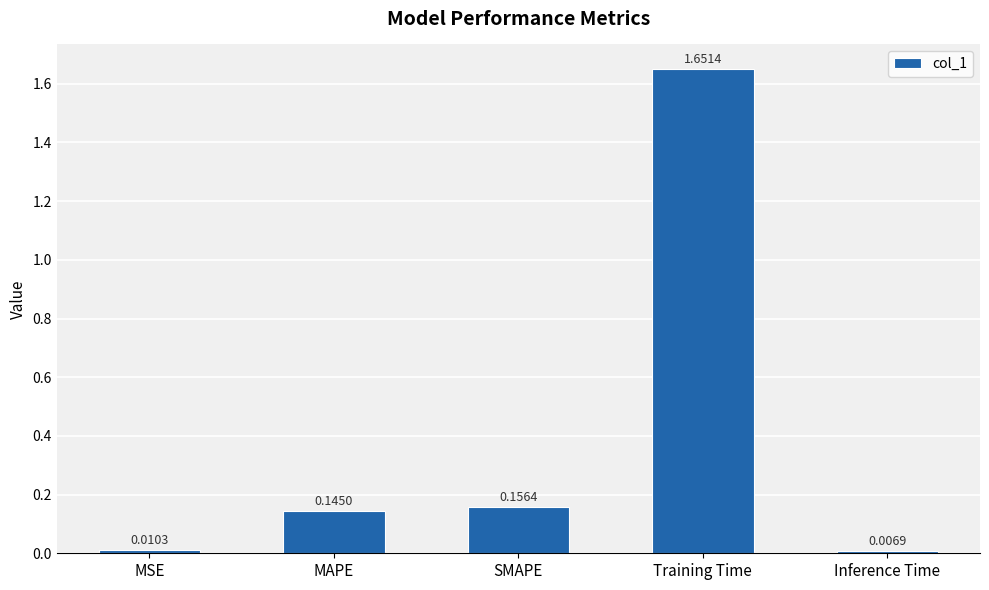

Rank the categories by value from lowest to highest.

Inference Time, MSE, MAPE, SMAPE, Training Time